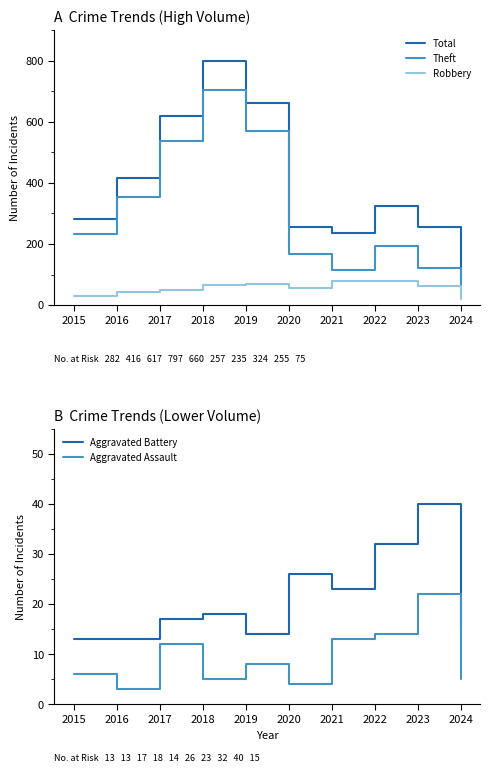

Which series changed the most between 2020 and 2024?

Total